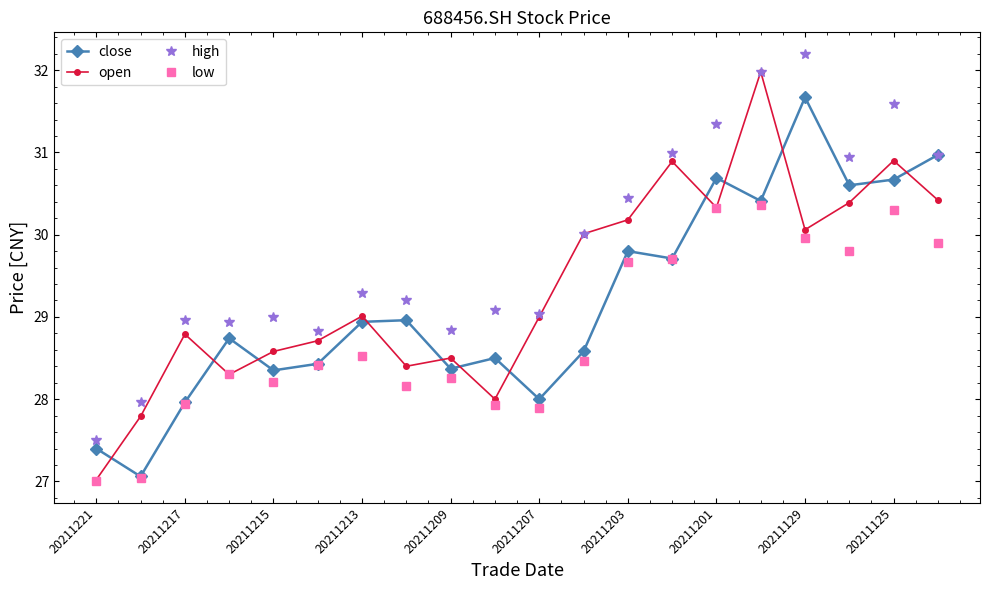

What is the value of the close point at the 13th from the left?

29.8